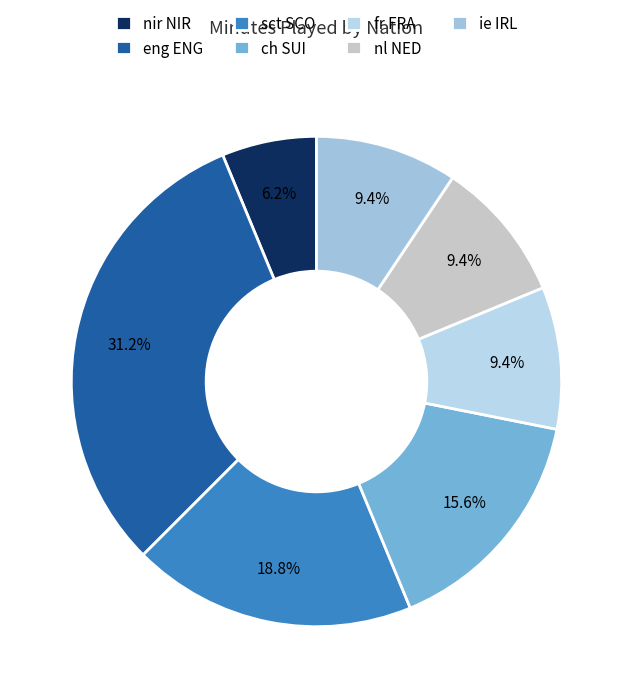

Is there a majority slice in this chart?

No